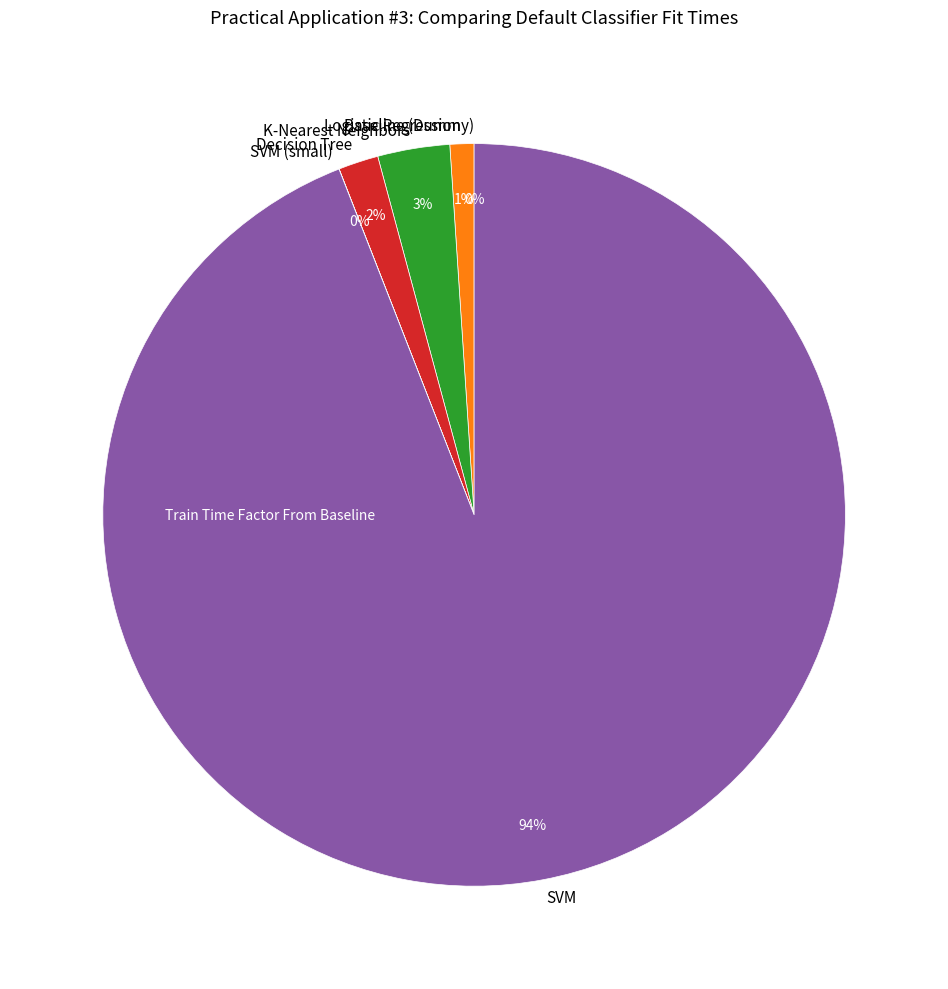

To the nearest percent, what is the difference between the largest and smallest slice percentages?

94%